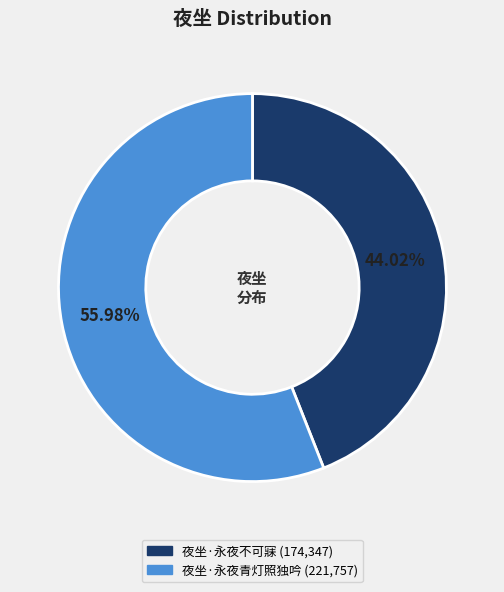

Is it true that 夜坐·永夜不可寐 is 44% of the pie?

True